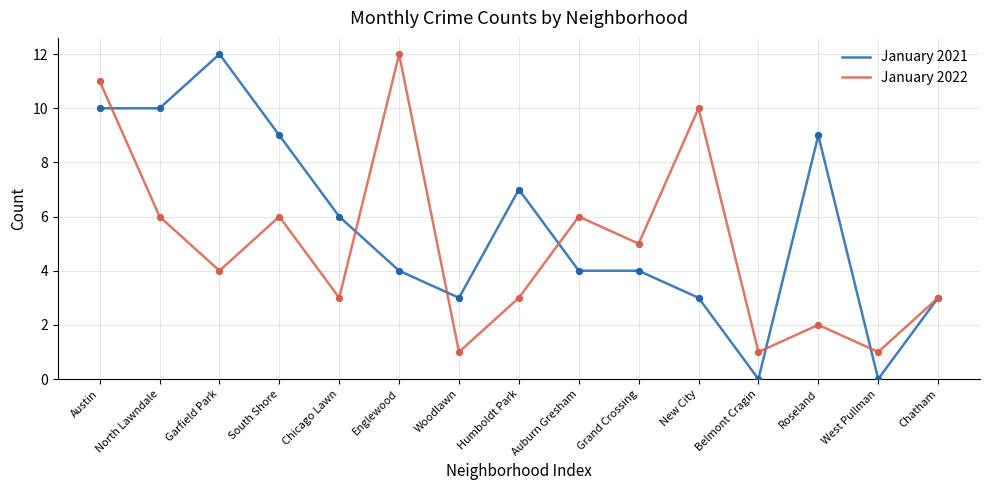

Which series has the largest total across all categories?

January 2021